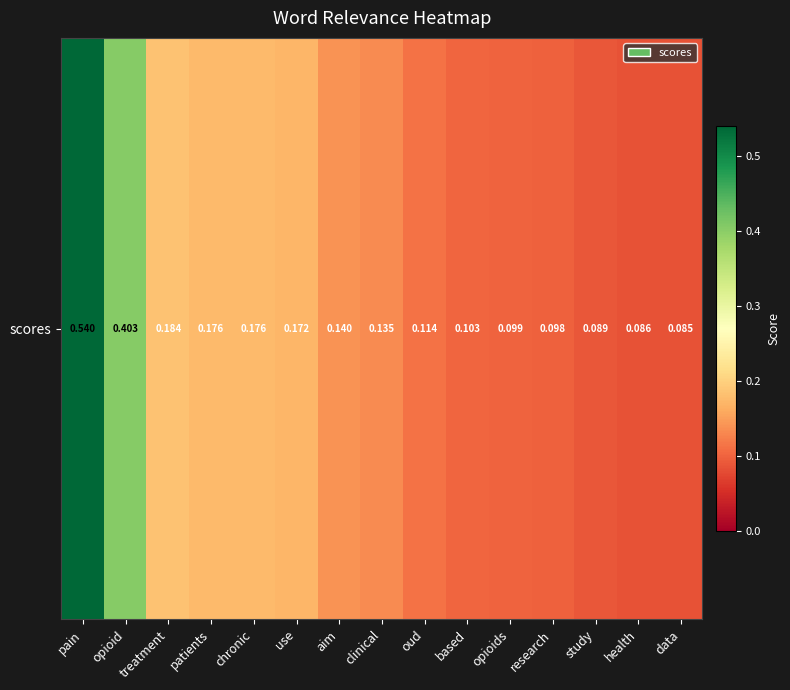

Which label corresponds to the smallest value in the chart?

data